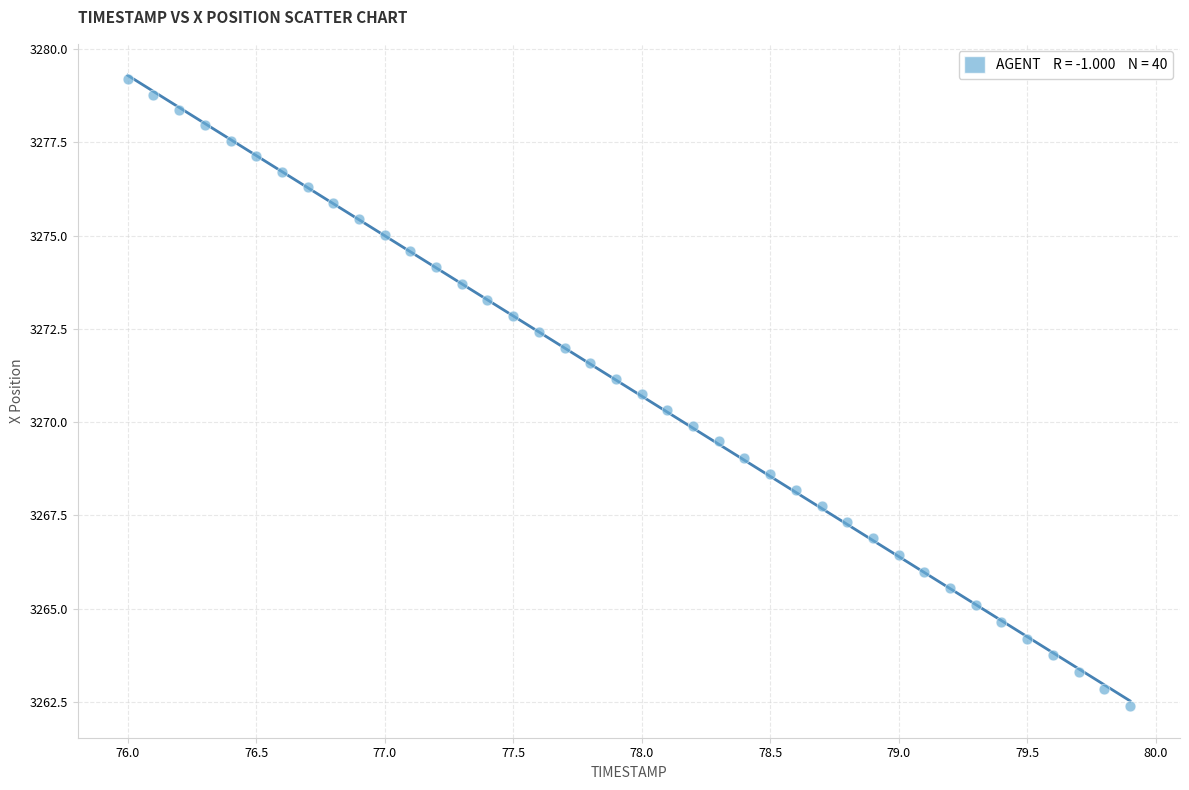

What is the range of X values (max minus min)?

3.9